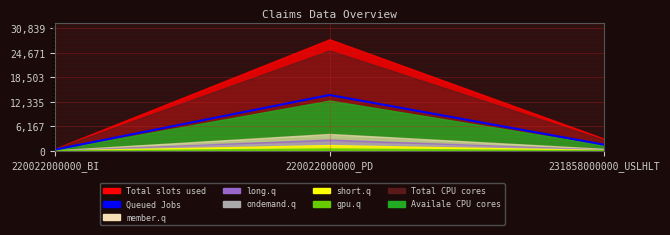

The chart shows a value of 250 at 220022000000_BI. True or false?

True